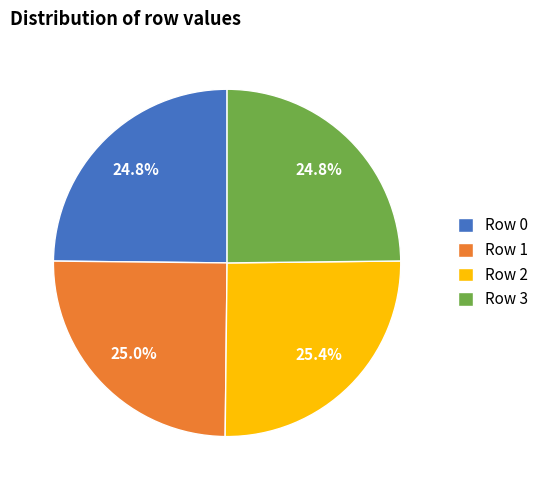

What is the ratio of the value at Row 1 to the value at Row 0?

1.0